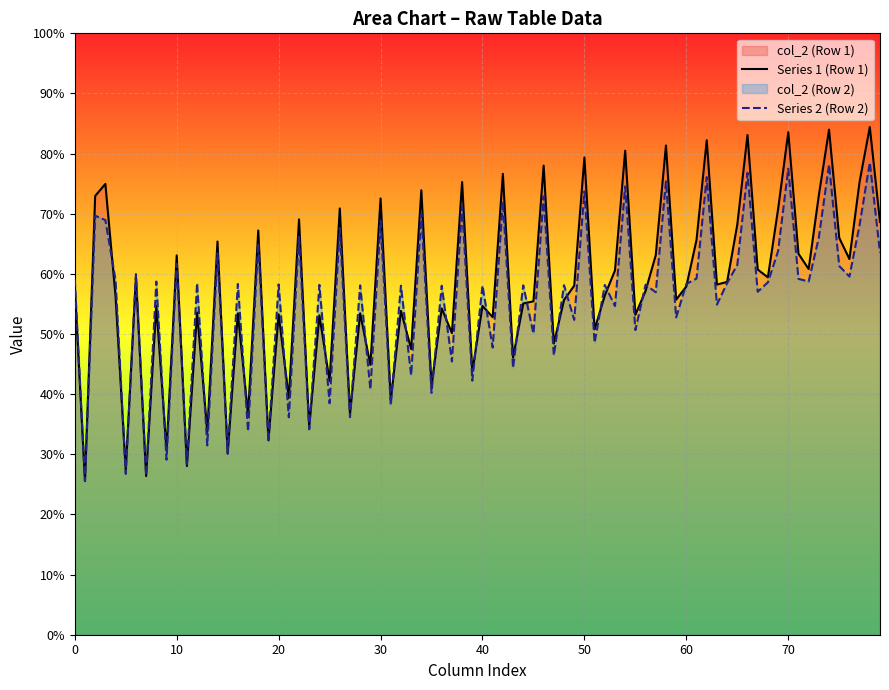

List the series in order of their peak value, lowest first.

Series 2 (Row 2), Series 1 (Row 1)